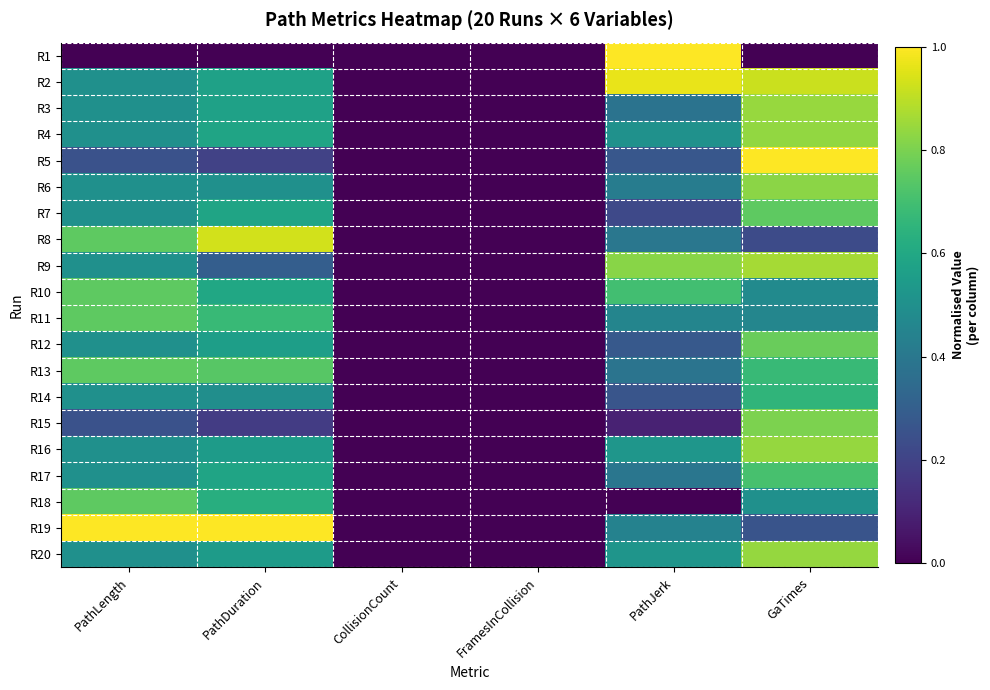

Reading left to right, list all the values displayed in this chart.

R1: PathLength=0.0	PathDuration=0.0	CollisionCount=0.0	FramesInCollision=0.0	PathJerk=1.0	GaTimes=0.0
R2: PathLength=0.5	PathDuration=0.6	CollisionCount=0.0	FramesInCollision=0.0	PathJerk=1.0	GaTimes=0.9
R3: PathLength=0.5	PathDuration=0.6	CollisionCount=0.0	FramesInCollision=0.0	PathJerk=0.4	GaTimes=0.8
R4: PathLength=0.5	PathDuration=0.6	CollisionCount=0.0	FramesInCollision=0.0	PathJerk=0.5	GaTimes=0.8
R5: PathLength=0.2	PathDuration=0.2	CollisionCount=0.0	FramesInCollision=0.0	PathJerk=0.3	GaTimes=1.0
R6: PathLength=0.5	PathDuration=0.5	CollisionCount=0.0	FramesInCollision=0.0	PathJerk=0.4	GaTimes=0.8
R7: PathLength=0.5	PathDuration=0.6	CollisionCount=0.0	FramesInCollision=0.0	PathJerk=0.2	GaTimes=0.8
R8: PathLength=0.8	PathDuration=0.9	CollisionCount=0.0	FramesInCollision=0.0	PathJerk=0.4	GaTimes=0.2
R9: PathLength=0.5	PathDuration=0.3	CollisionCount=0.0	FramesInCollision=0.0	PathJerk=0.8	GaTimes=0.9
R10: PathLength=0.8	PathDuration=0.6	CollisionCount=0.0	FramesInCollision=0.0	PathJerk=0.7	GaTimes=0.5
R11: PathLength=0.8	PathDuration=0.7	CollisionCount=0.0	FramesInCollision=0.0	PathJerk=0.5	GaTimes=0.5
R12: PathLength=0.5	PathDuration=0.6	CollisionCount=0.0	FramesInCollision=0.0	PathJerk=0.3	GaTimes=0.8
R13: PathLength=0.8	PathDuration=0.7	CollisionCount=0.0	FramesInCollision=0.0	PathJerk=0.4	GaTimes=0.7
R14: PathLength=0.5	PathDuration=0.5	CollisionCount=0.0	FramesInCollision=0.0	PathJerk=0.3	GaTimes=0.7
R15: PathLength=0.2	PathDuration=0.2	CollisionCount=0.0	FramesInCollision=0.0	PathJerk=0.1	GaTimes=0.8
R16: PathLength=0.5	PathDuration=0.5	CollisionCount=0.0	FramesInCollision=0.0	PathJerk=0.5	GaTimes=0.8
R17: PathLength=0.5	PathDuration=0.6	CollisionCount=0.0	FramesInCollision=0.0	PathJerk=0.4	GaTimes=0.7
R18: PathLength=0.8	PathDuration=0.6	CollisionCount=0.0	FramesInCollision=0.0	PathJerk=0.0	GaTimes=0.5
R19: PathLength=1.0	PathDuration=1.0	CollisionCount=0.0	FramesInCollision=0.0	PathJerk=0.4	GaTimes=0.3
R20: PathLength=0.5	PathDuration=0.5	CollisionCount=0.0	FramesInCollision=0.0	PathJerk=0.5	GaTimes=0.8